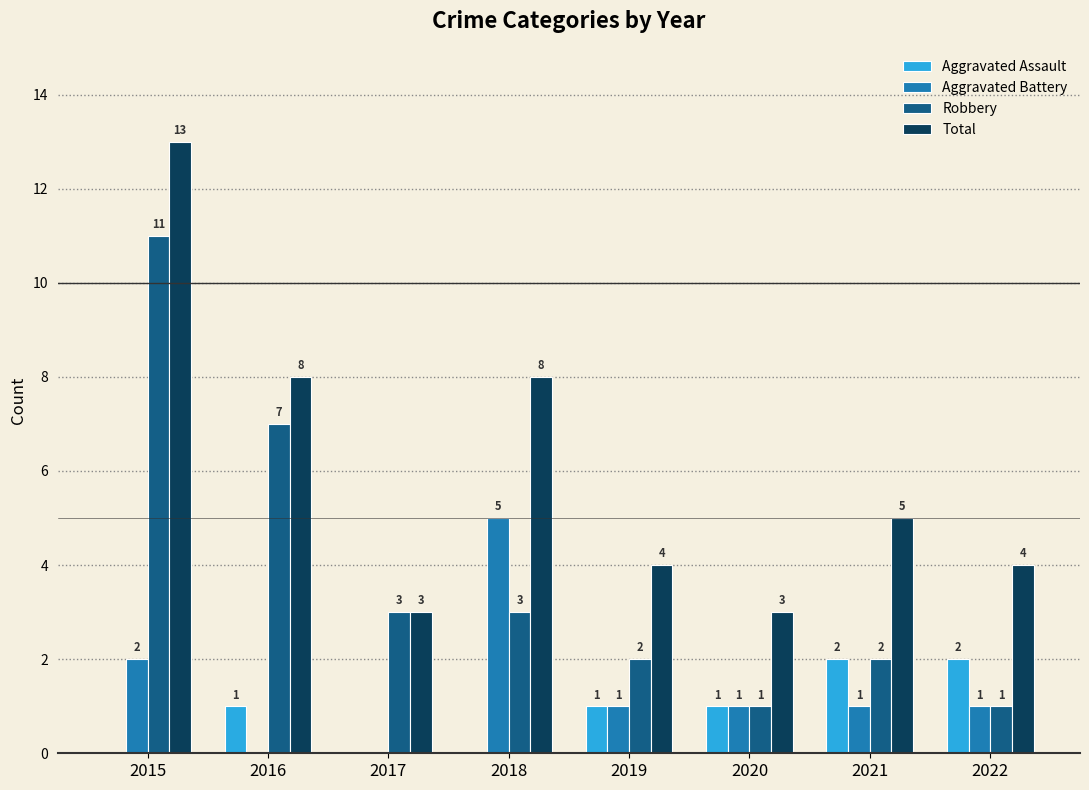

Which series has the largest total across all categories?

Total